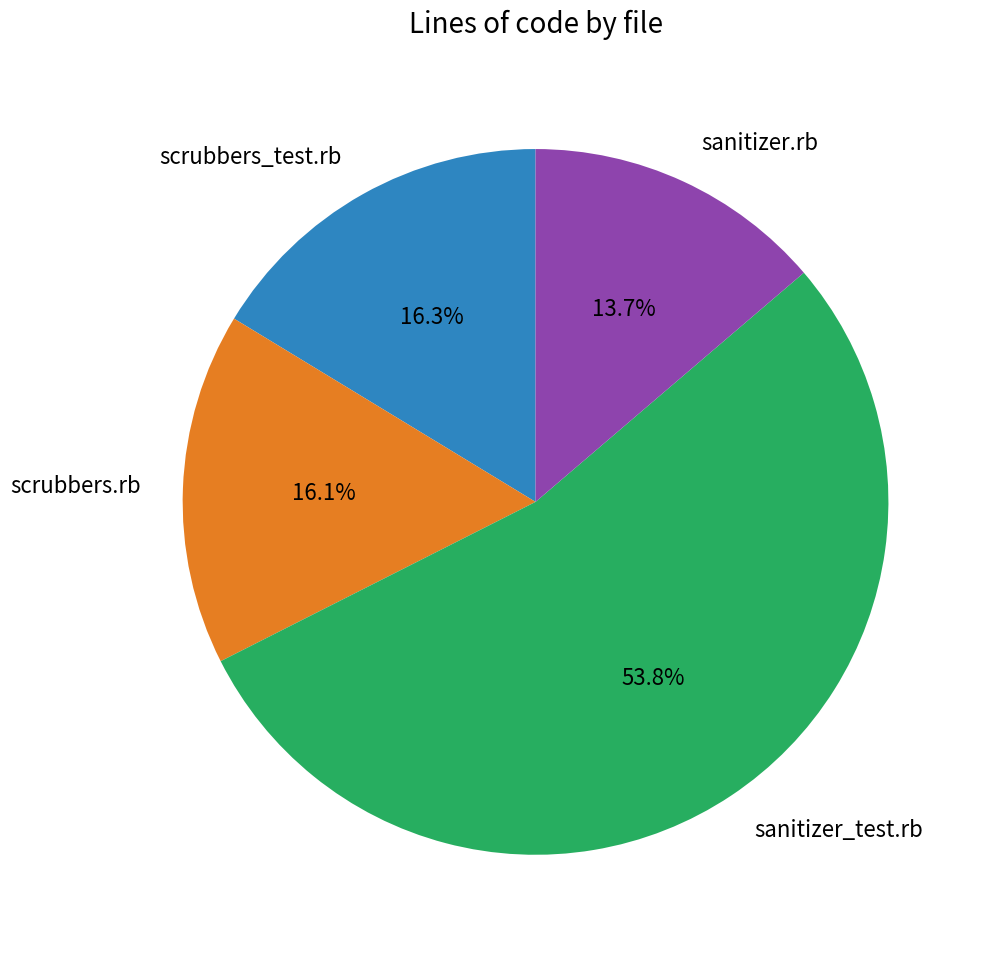

To the nearest percent, what percentage of the pie is sanitizer.rb?

14%